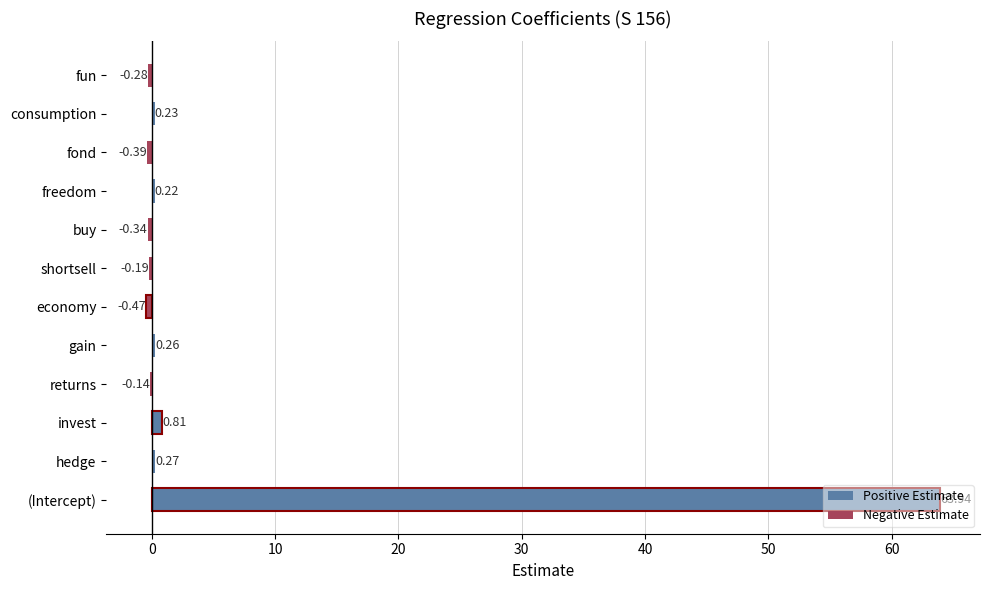

Which has a higher value, returns or freedom?

freedom